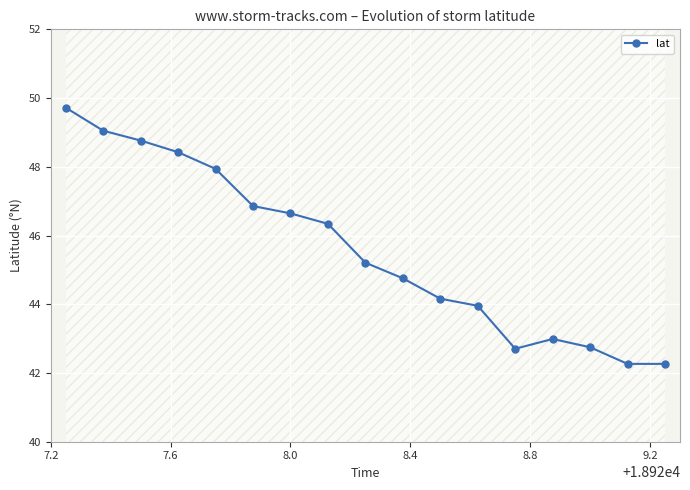

True or false: lat has more than 0 interior local peaks.

True